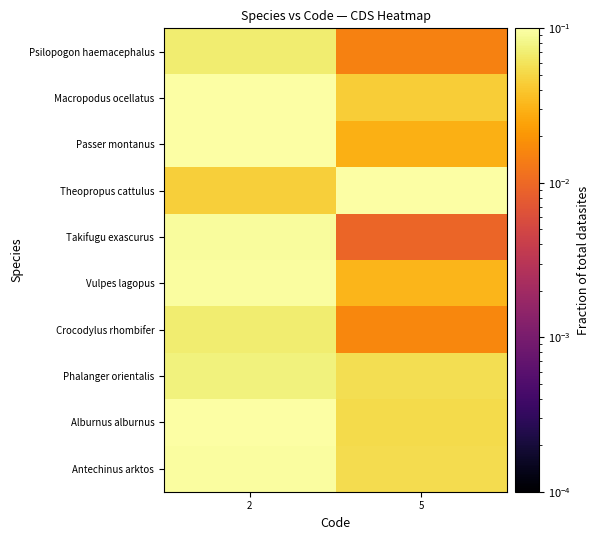

What is the total value across all series at 5?

0.4